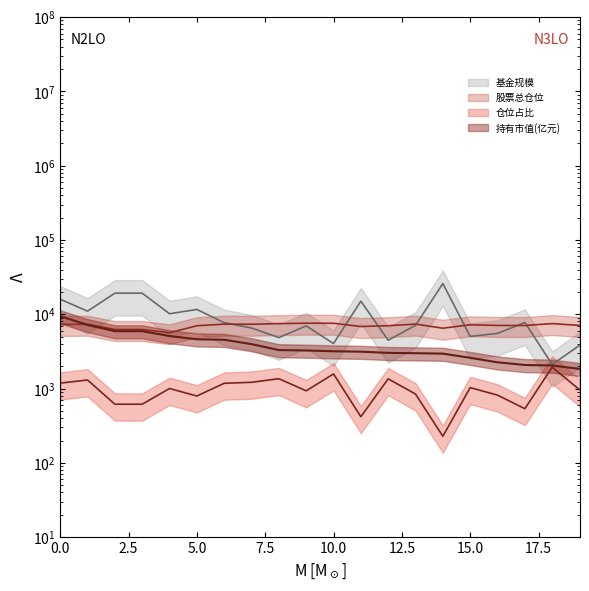

Which has a higher value, 14 or 17?

14